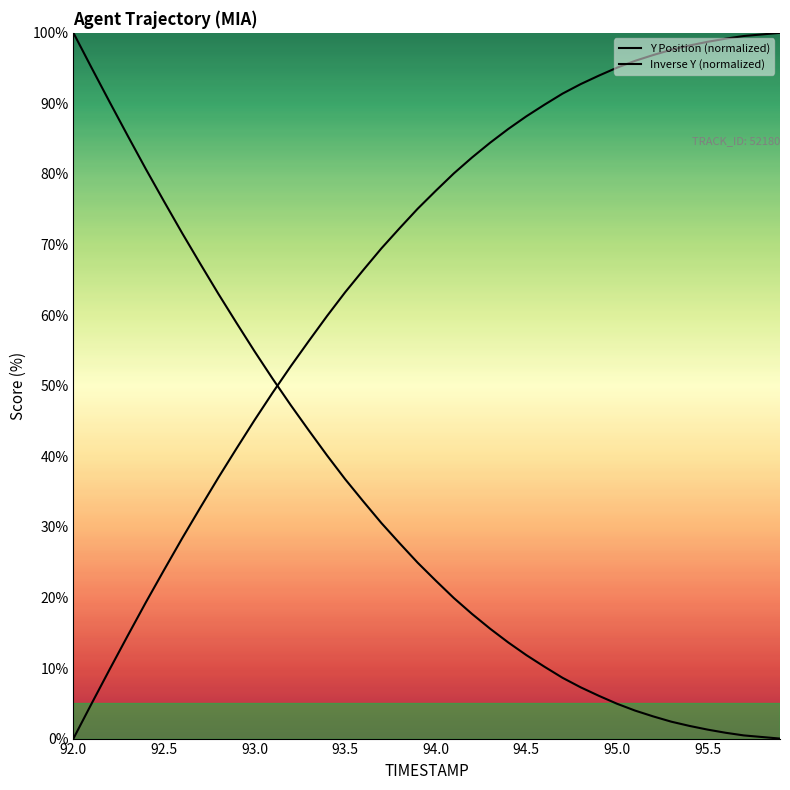

What is the average value of the Inverse Y (normalized) series?

33.3